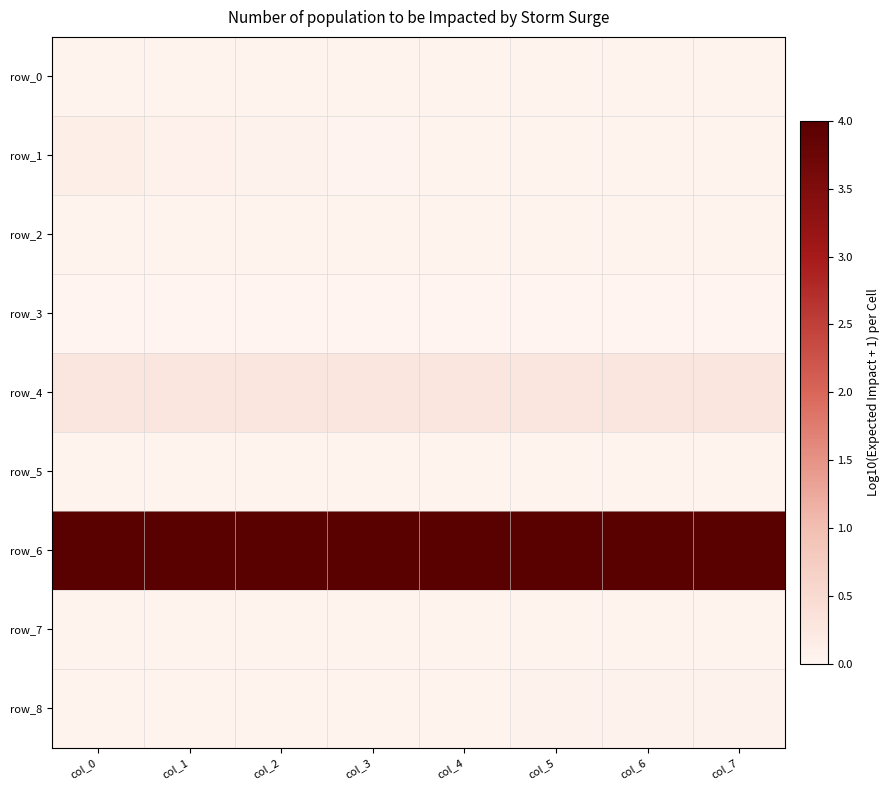

Which series has the widest spread of values?

row_1